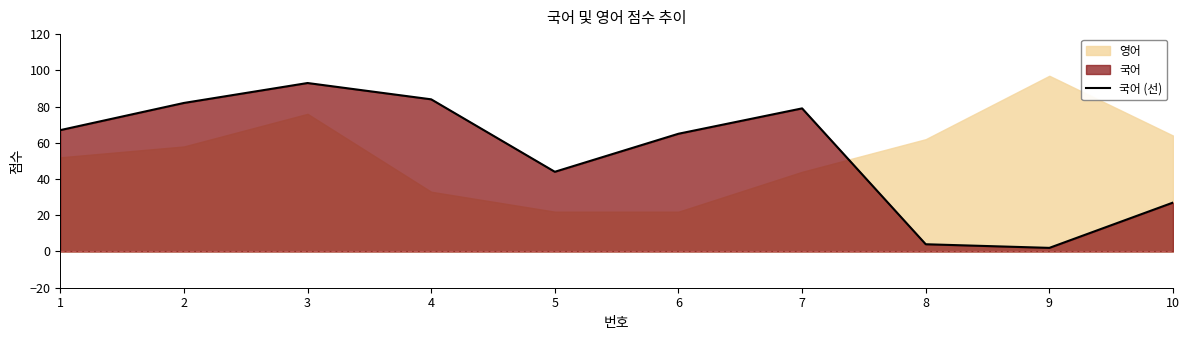

True or false: the data shows 32 at 6.

False